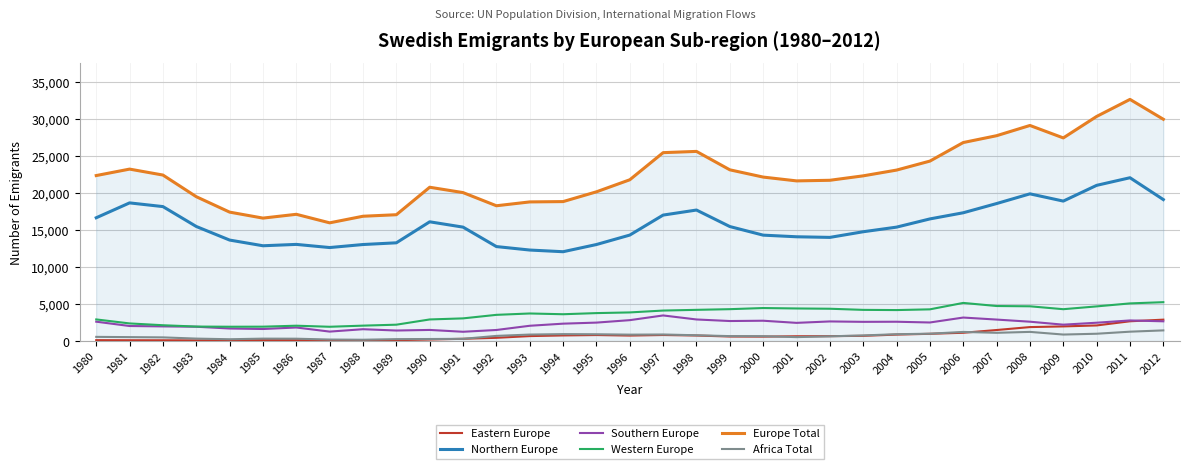

Which label corresponds to the largest value in the chart?

2011